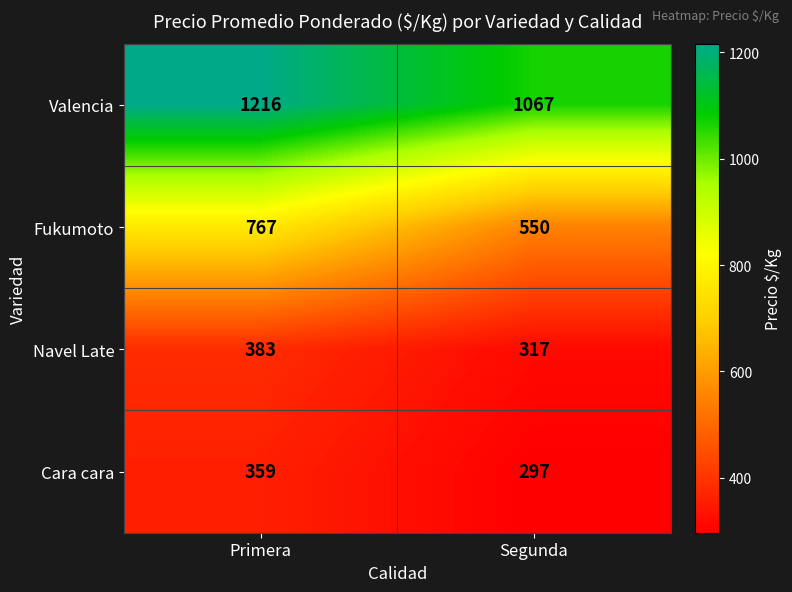

What is the total value across all series at Segunda?

2231